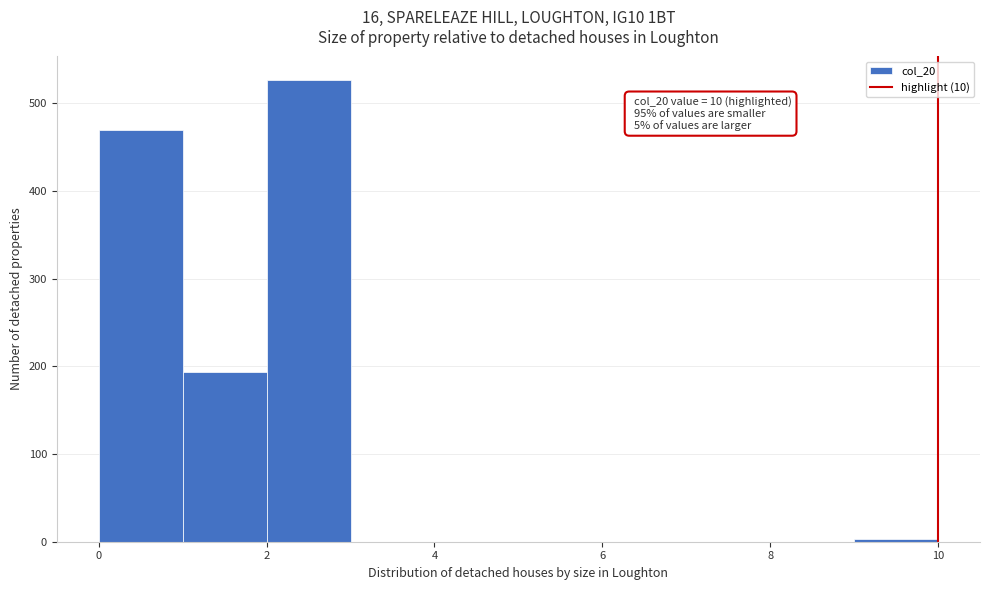

Over which range of the x-axis is the bar tallest?

2 to 3